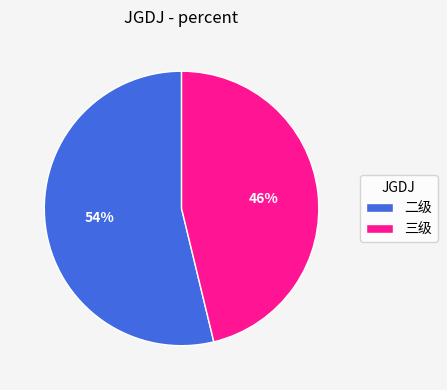

Count the number of slices in the pie.

2